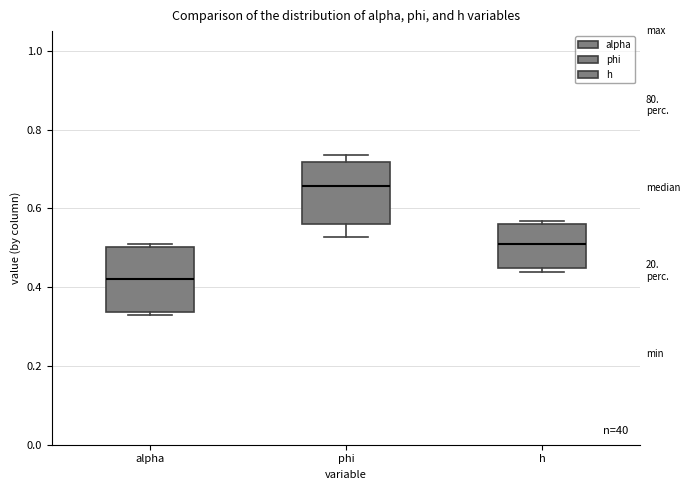

Where is the upper edge of the box for phi on the y-axis? The values are not printed on the chart, so give them approximately, as read against the axis.

0.72